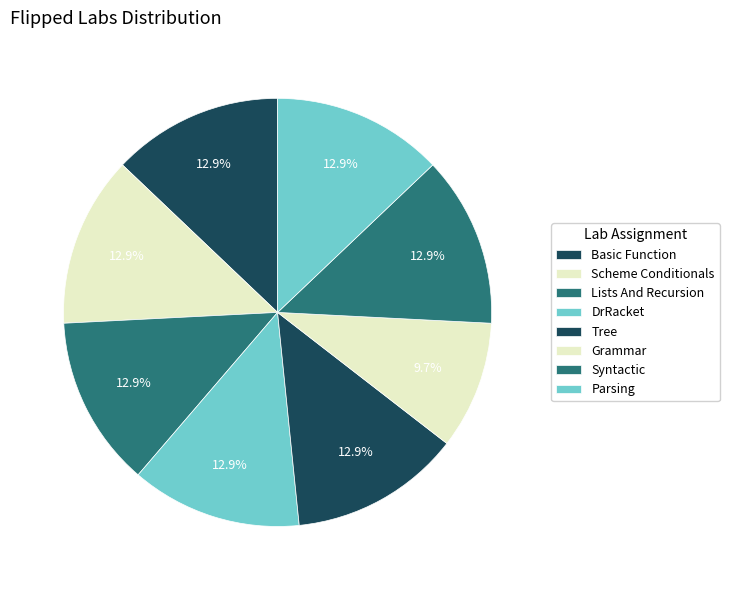

To the nearest percent, what portion does Parsing represent?

13%